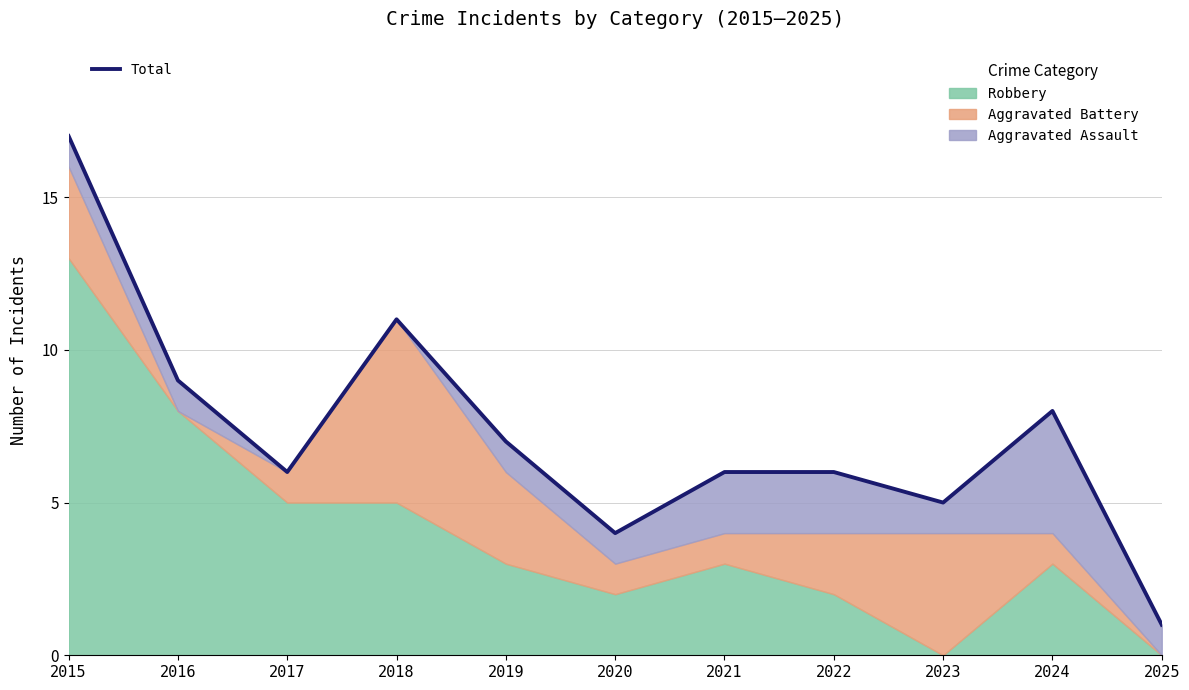

What is the change in value from 2017 to 2018?

+5